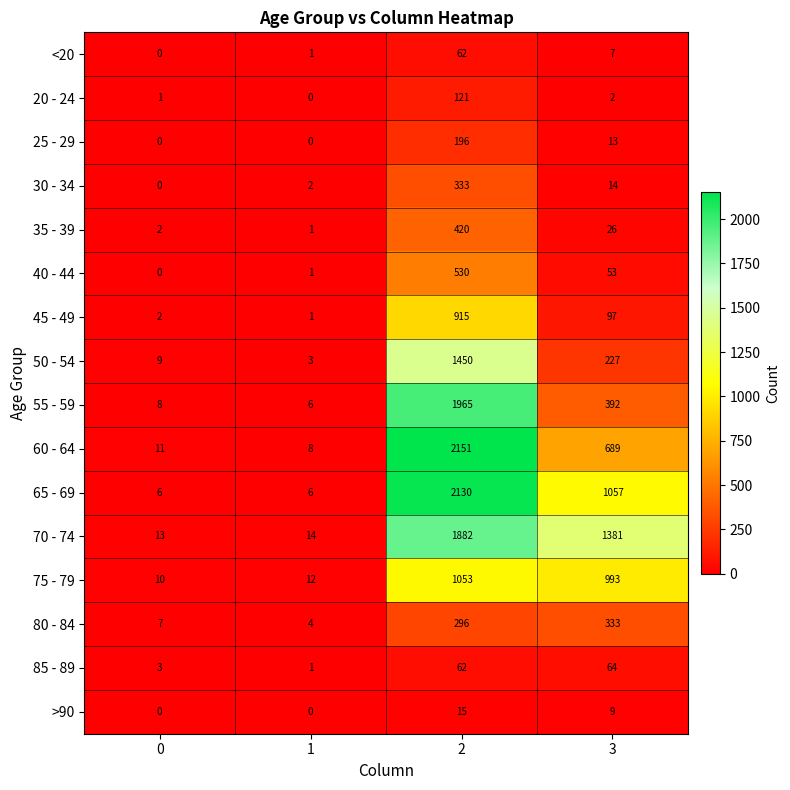

What is the highest value of the 85 - 89 series?

64